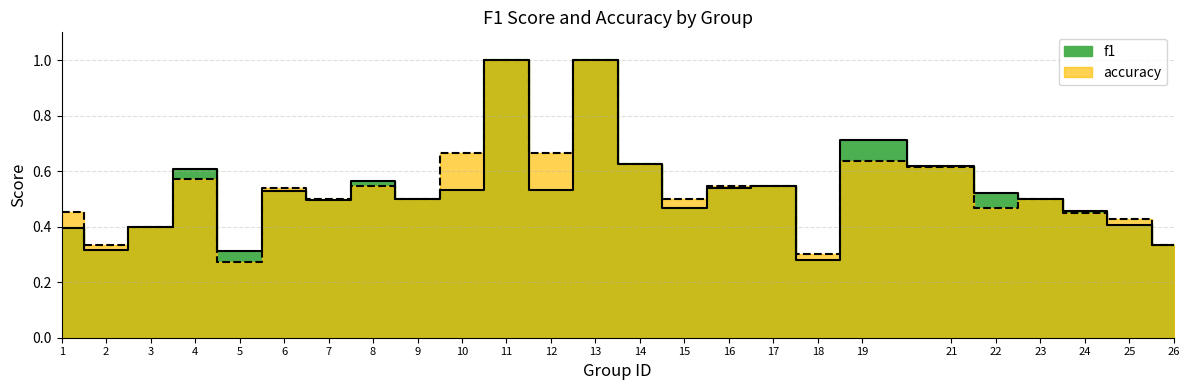

Count the accuracy values in the range 0 to 1.

25